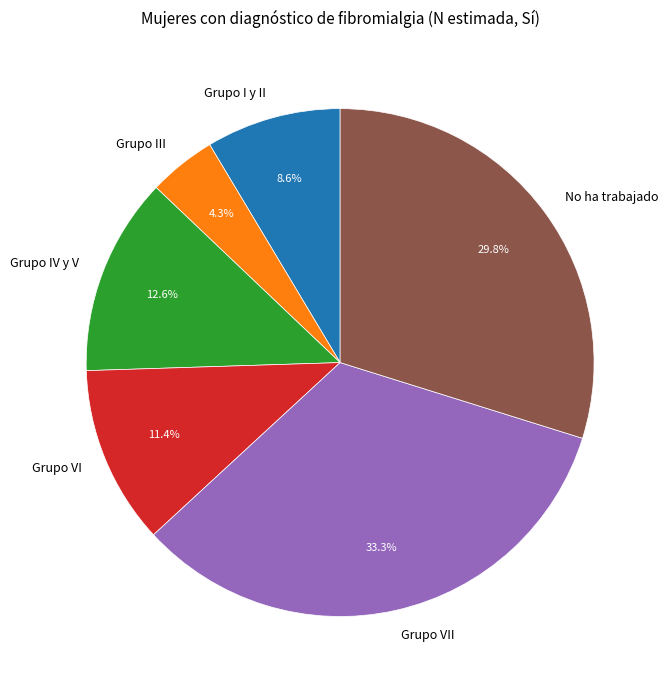

What is the ratio of the value at Grupo I y II to the value at Grupo VI?

0.8